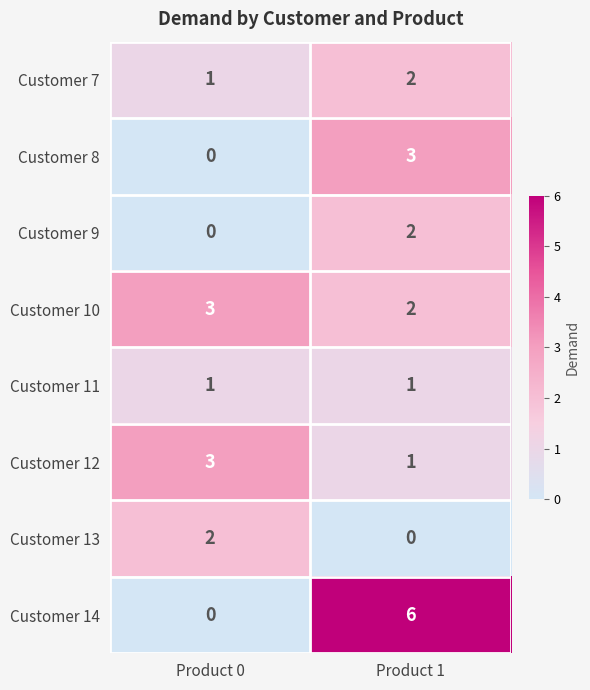

Reading left to right, extract all data points from this chart.

Customer 7: Product 0=1	Product 1=2
Customer 8: Product 0=0	Product 1=3
Customer 9: Product 0=0	Product 1=2
Customer 10: Product 0=3	Product 1=2
Customer 11: Product 0=1	Product 1=1
Customer 12: Product 0=3	Product 1=1
Customer 13: Product 0=2	Product 1=0
Customer 14: Product 0=0	Product 1=6